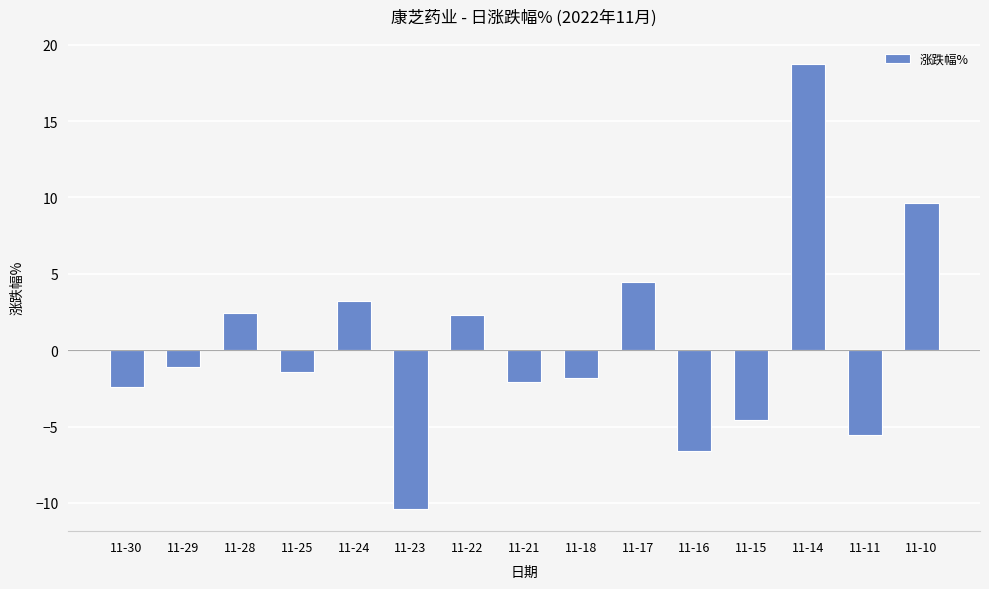

How many bars are there in total?

15